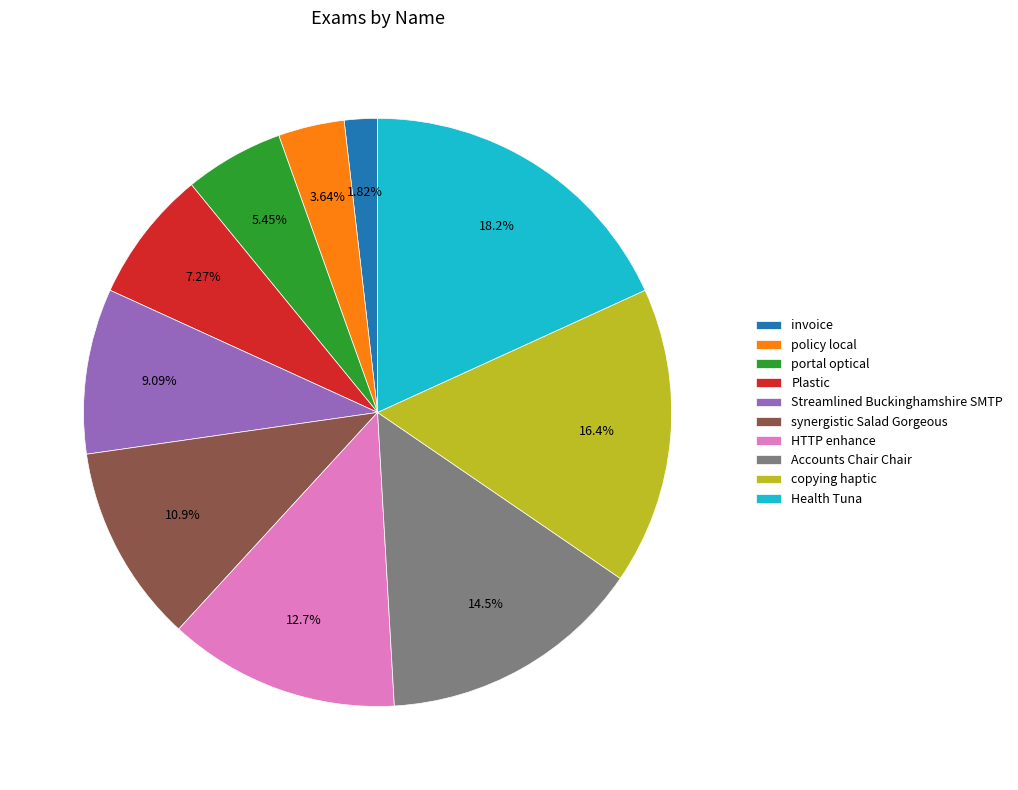

The portal optical slice represents 5% of the pie. True or false?

True